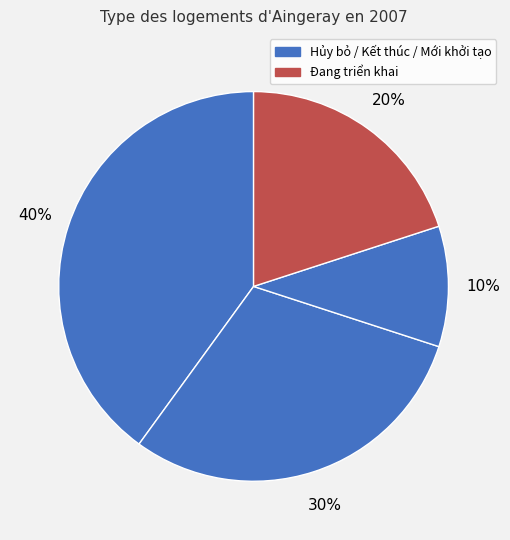

How many slices are in this pie chart?

4